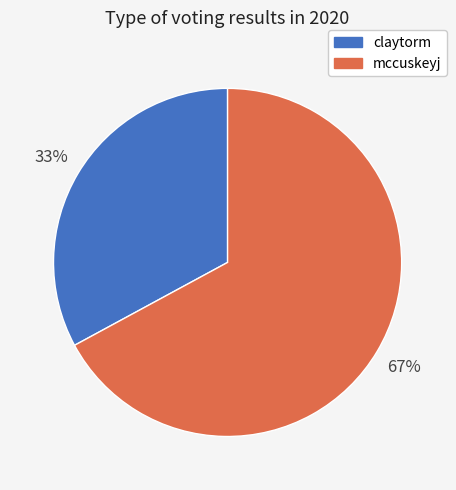

What is the smallest slice in the pie chart?

claytorm